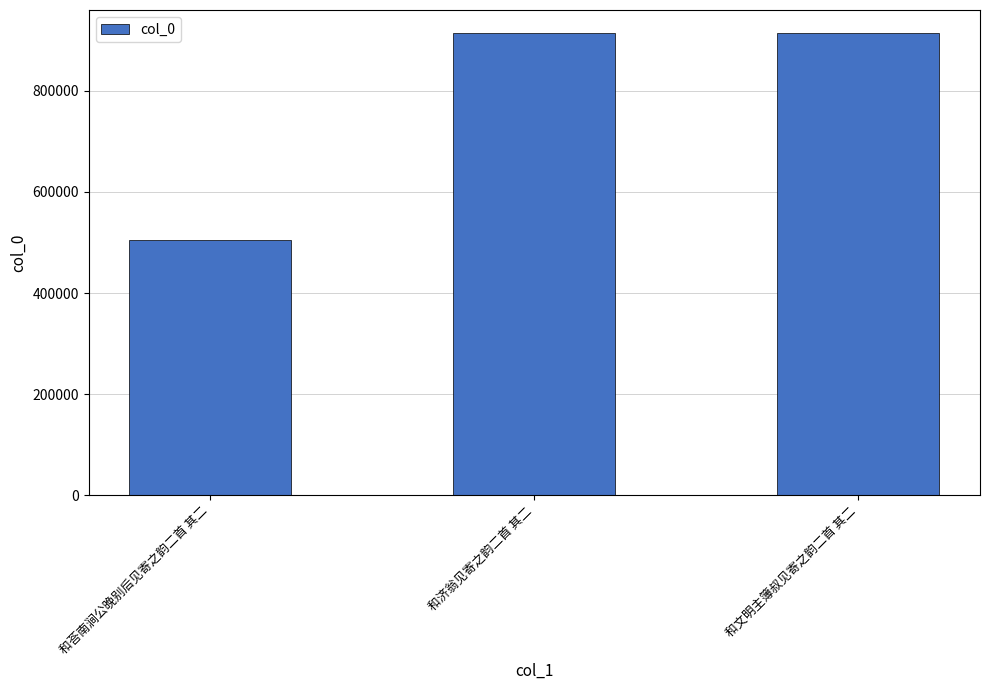

At which label does the data first exceed 914350?

和济翁见寄之韵二首 其二